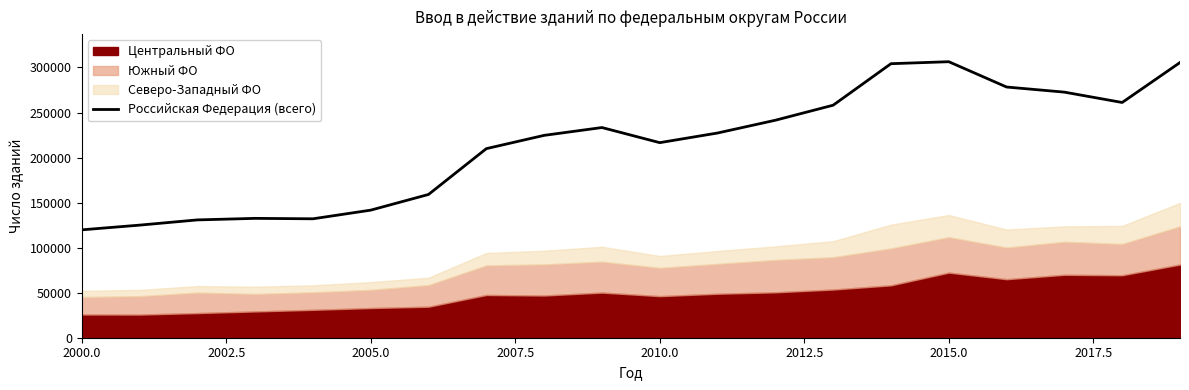

True or false: there are more than 2 points higher than both neighbors.

True